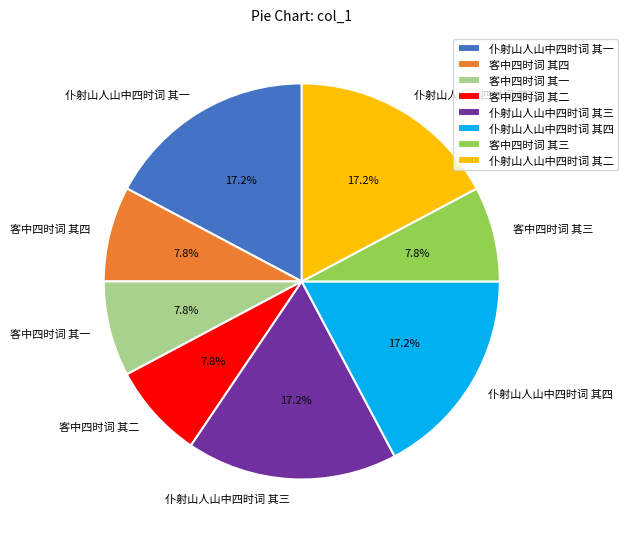

To the nearest percent, what is the difference between the largest and smallest slice percentages?

9%